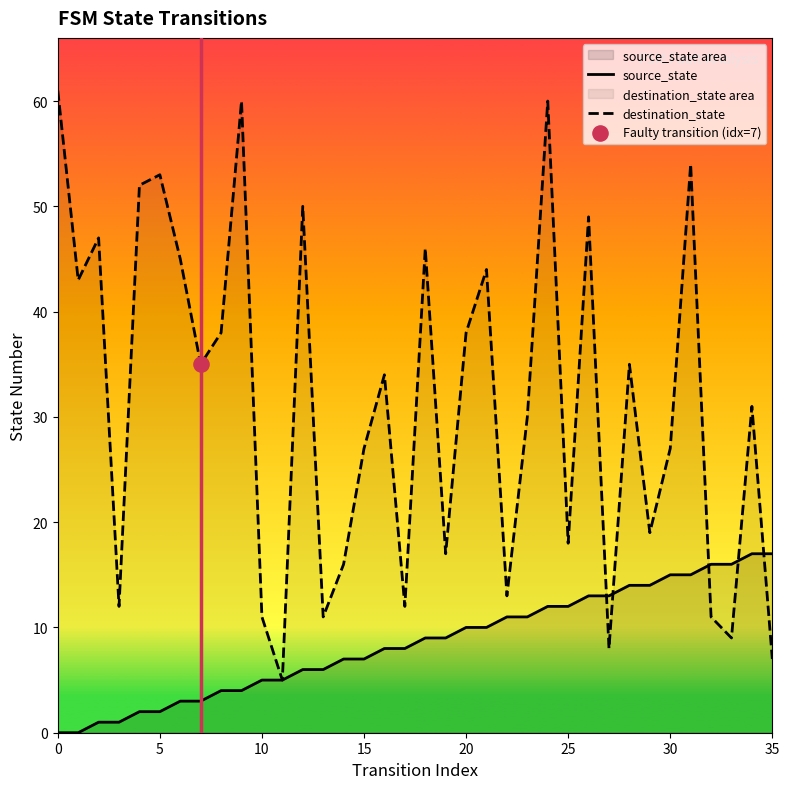

Which series reaches the maximum Y coordinate?

destination_state